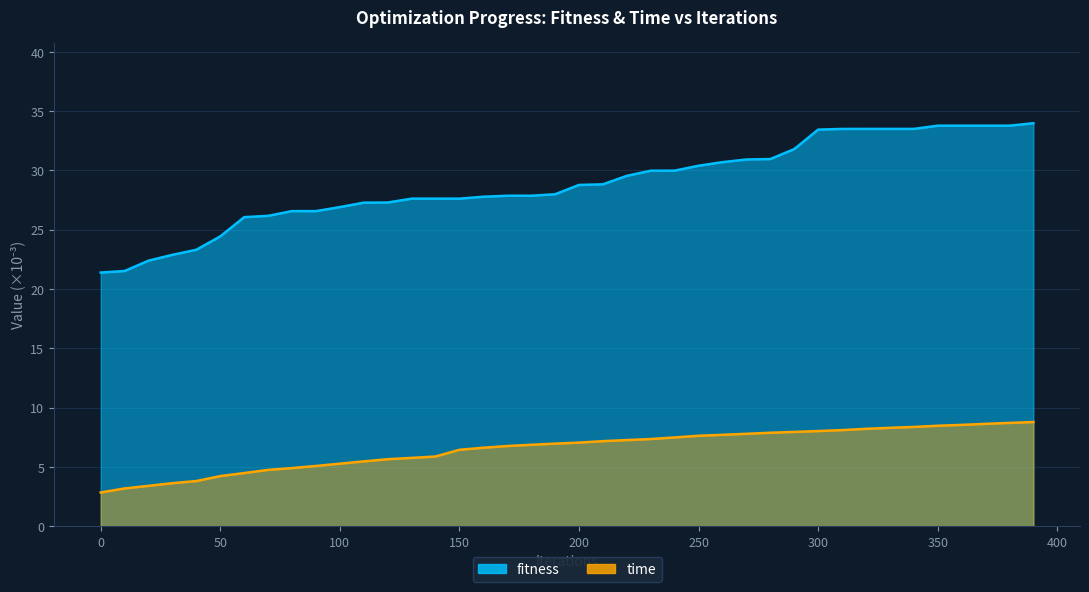

What is the greatest value displayed?

34.0